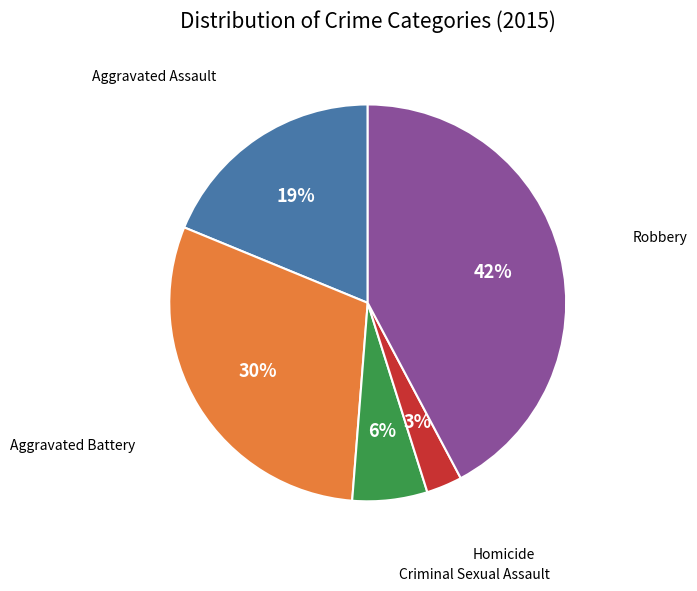

To the nearest percent, what is the difference between the largest and smallest slice percentages?

39%